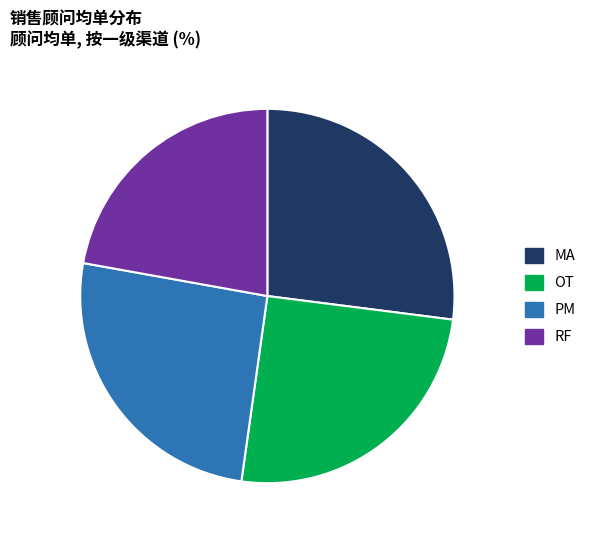

Combined, do PM and OT account for over 50%?

Yes